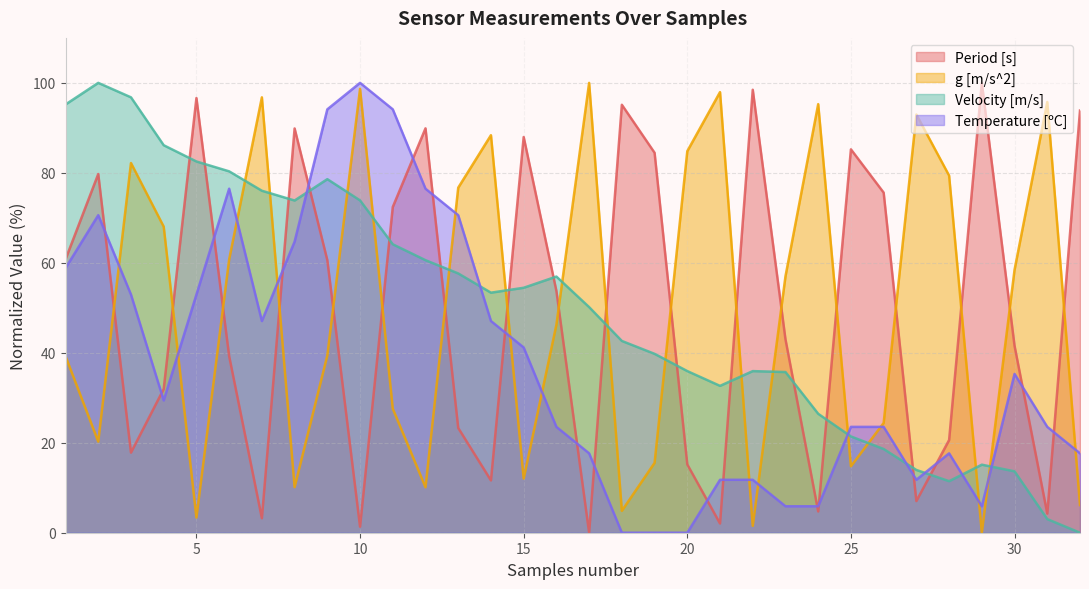

True or false: Velocity [m/s] has a value of 45.4 at 24.

False